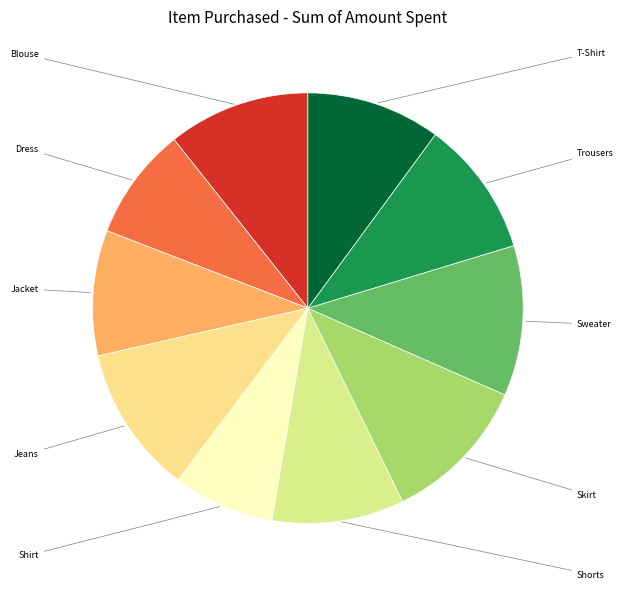

To the nearest percent, what is the average slice percentage?

10%